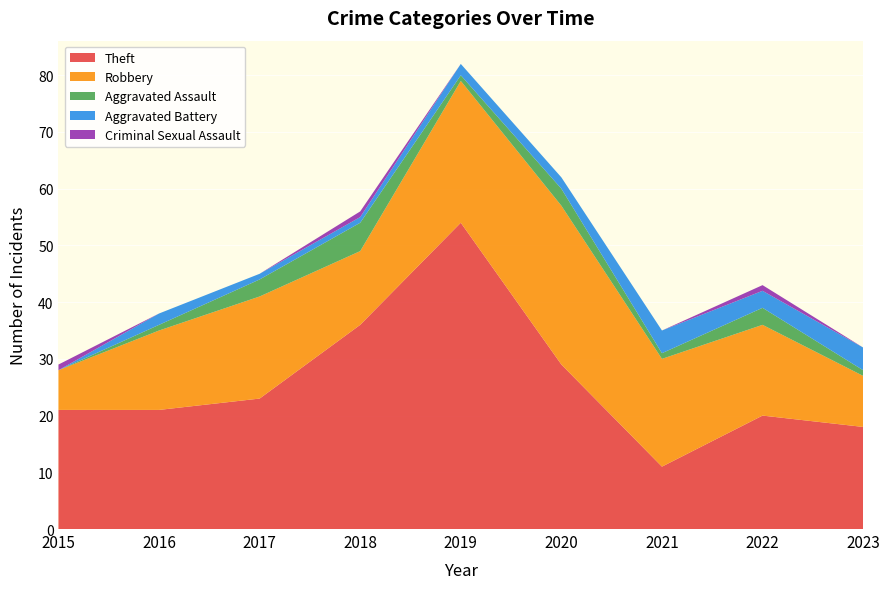

Reading right to left, list all the values displayed in this chart.

Theft: 18	20	11	29	54	36	23	21	21
Robbery: 9	16	19	28	25	13	18	14	7
Aggravated Assault: 1	3	1	3	1	5	3	1	0
Aggravated Battery: 4	3	4	2	2	1	1	2	0
Criminal Sexual Assault: 0	1	0	0	0	1	0	0	1